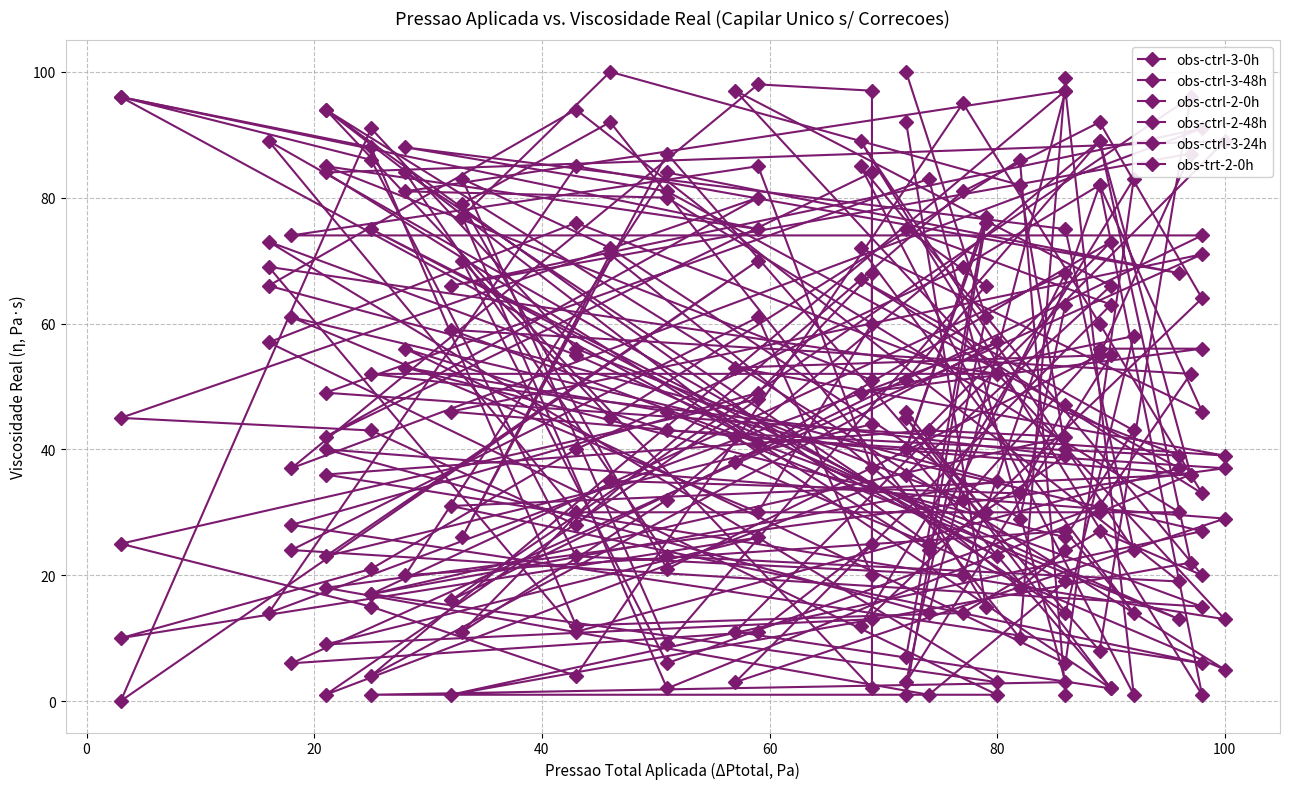

At which category does obs-ctrl-3-0h reach its first local valley?

60